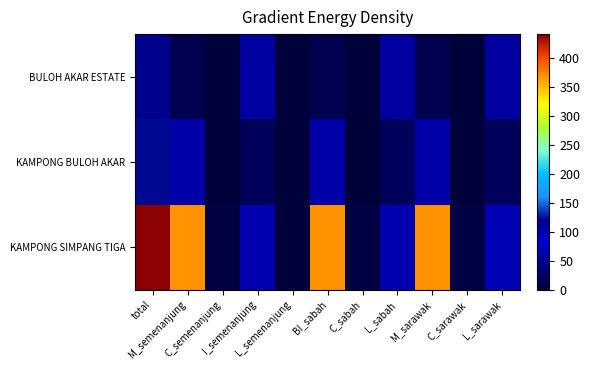

At how many categories does at least one series exceed 391?

1